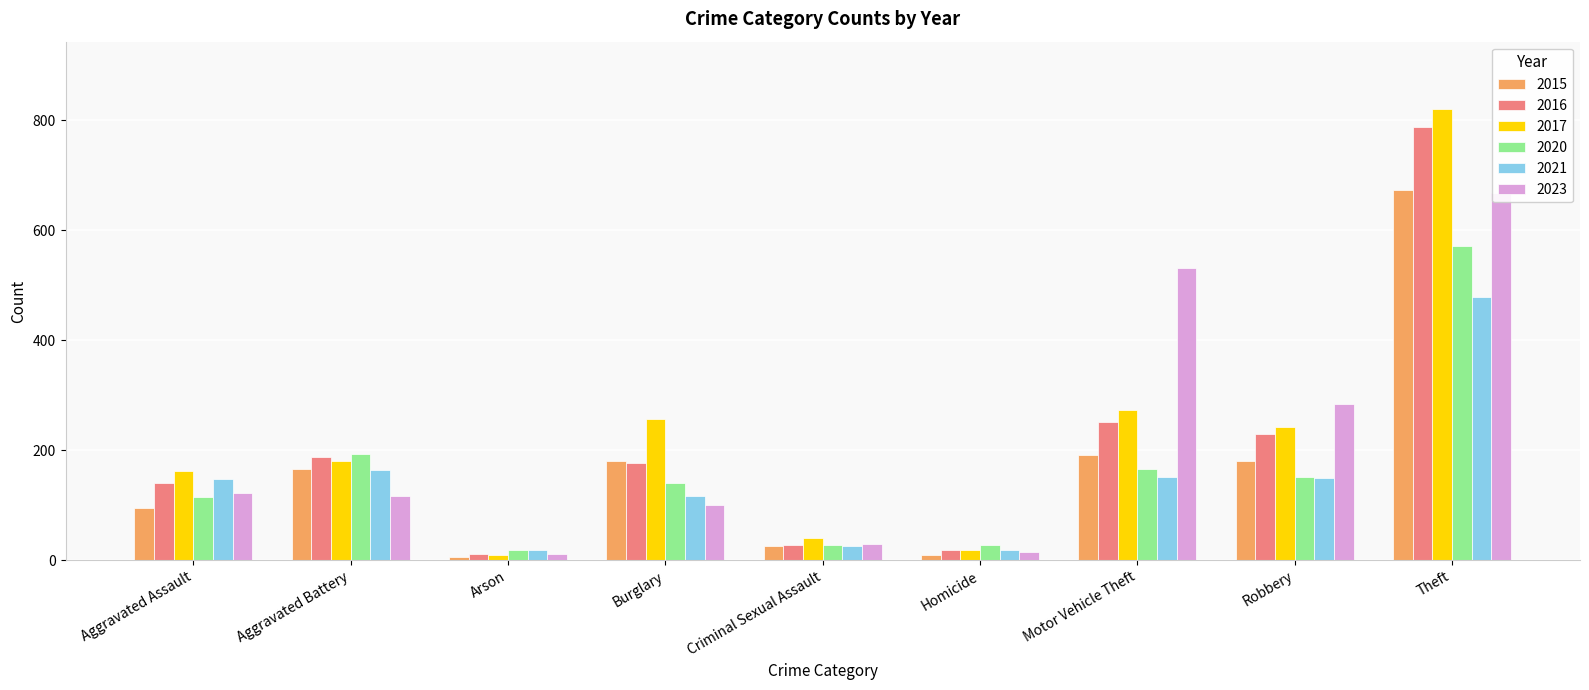

At Arson, list the series in order from largest to smallest.

2021, 2020, 2023, 2016, 2017, 2015